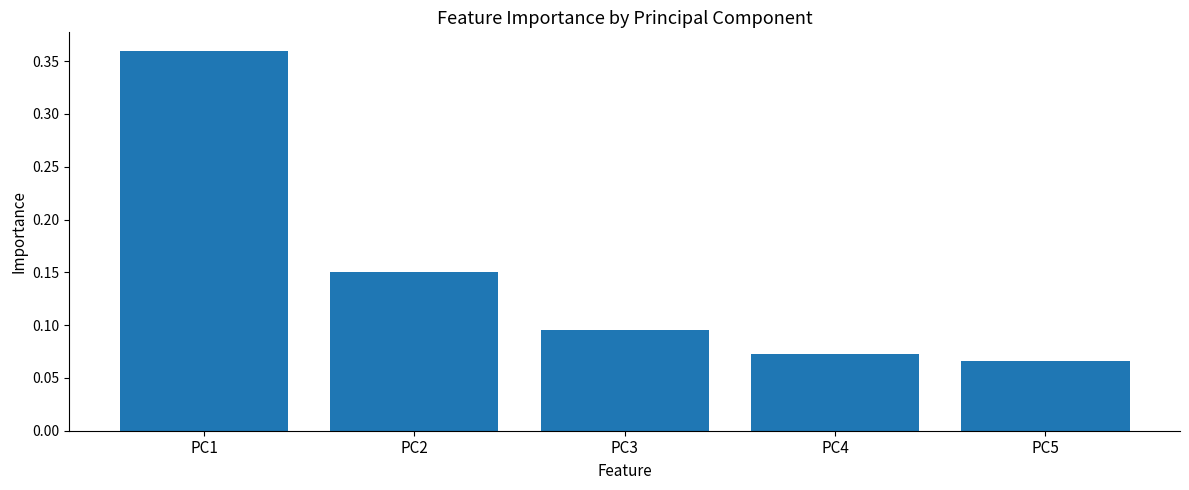

Does the chart contain any negative values?

No